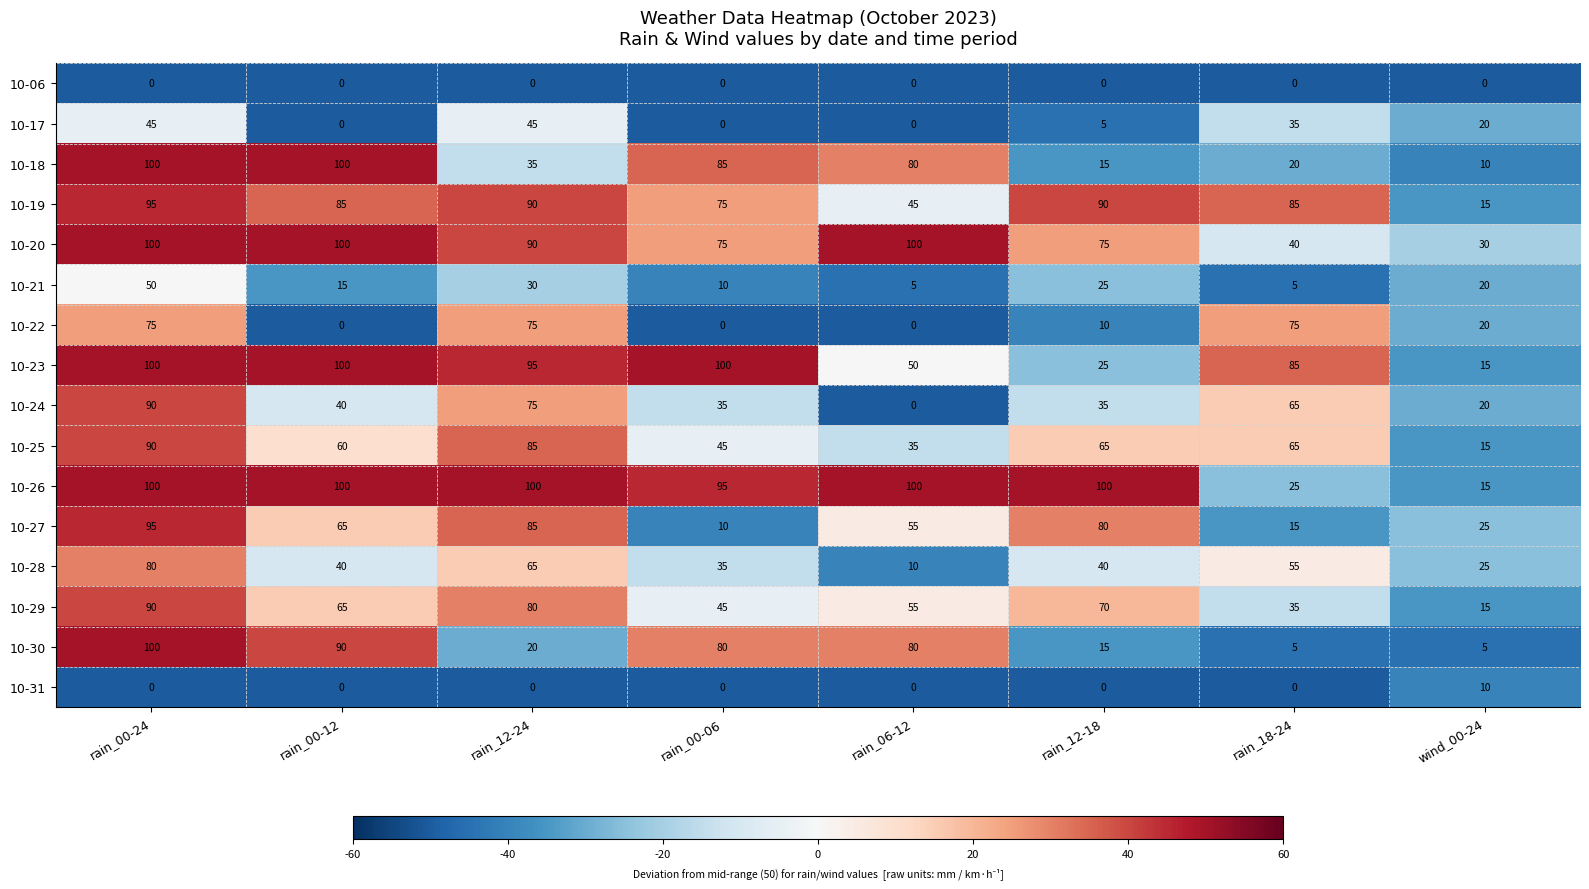

Which series has the largest range (max minus min)?

10-30